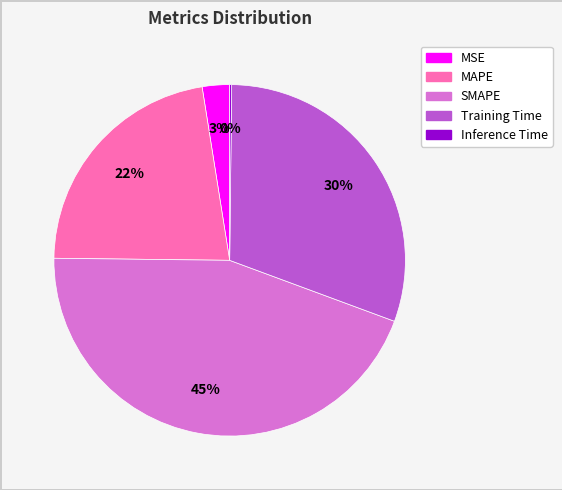

Is the sum of MSE and MAPE greater than half?

No